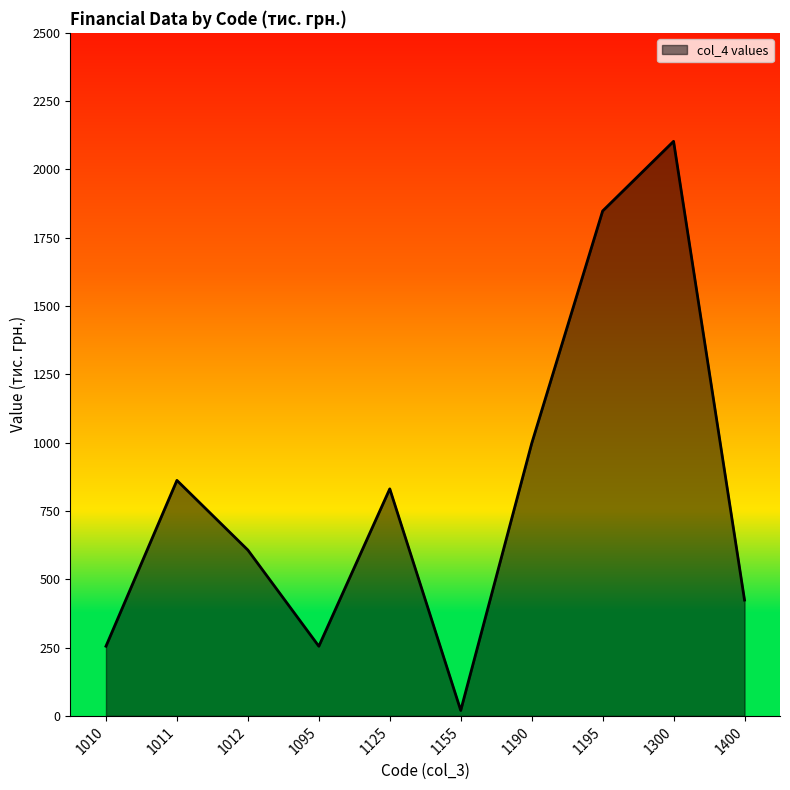

What is the average value?

820